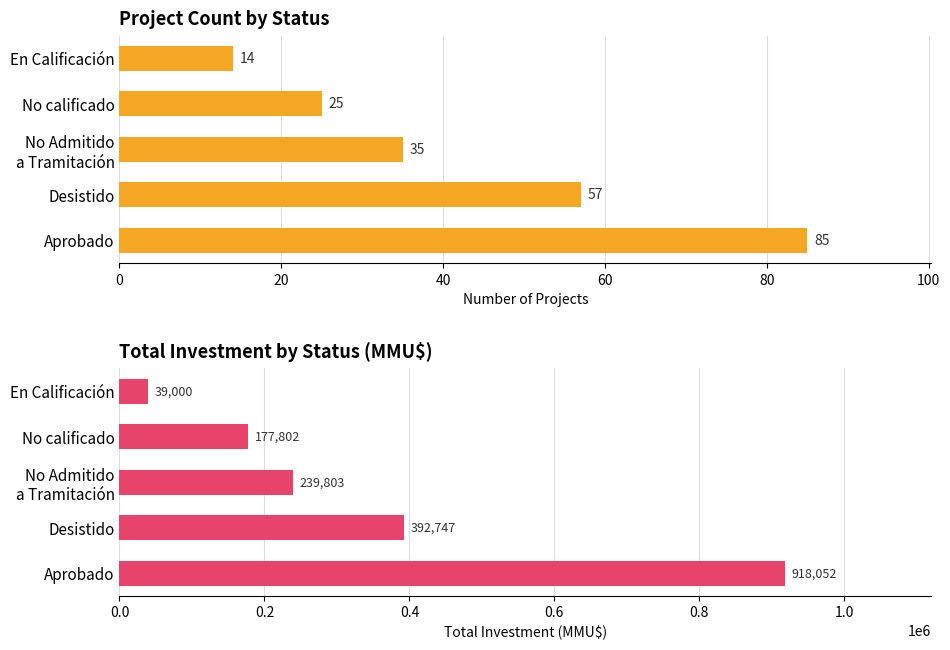

What is the average value of the Count series?

43